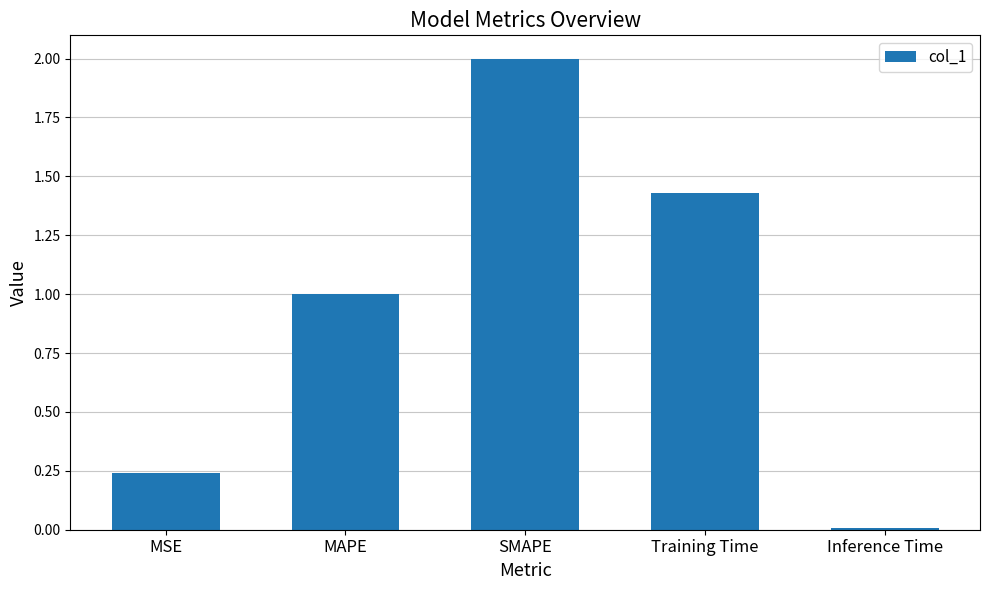

What is the change in value from SMAPE to Training Time?

-0.6